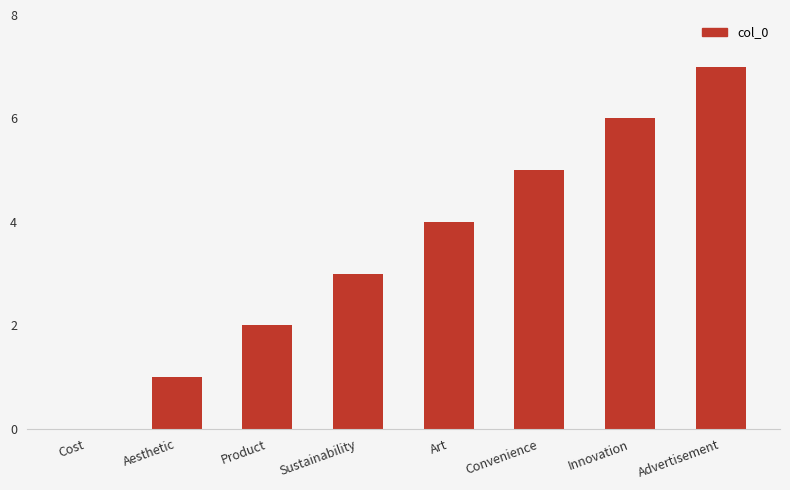

What is the change in value from Cost to Aesthetic?

+1